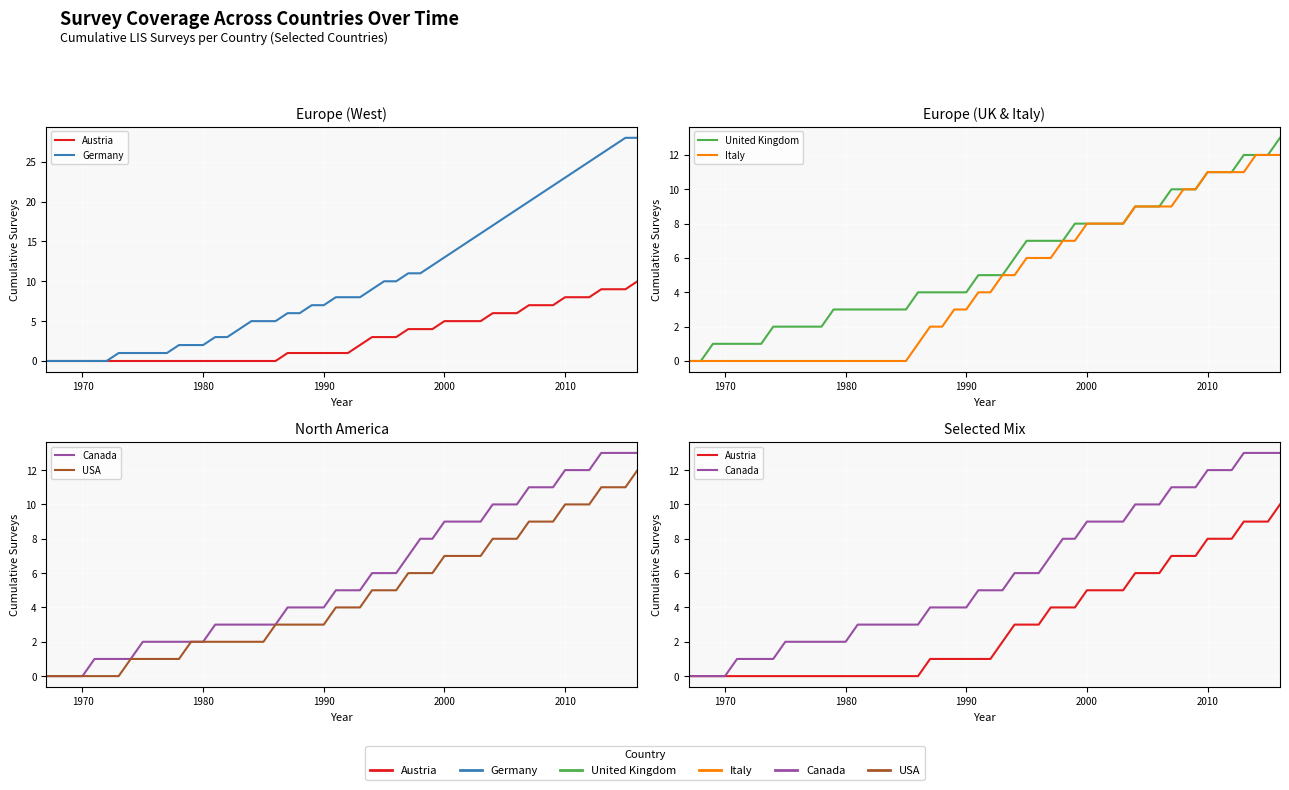

What are all the series names shown in the legend?

Austria, Germany, United Kingdom, Italy, Canada, USA